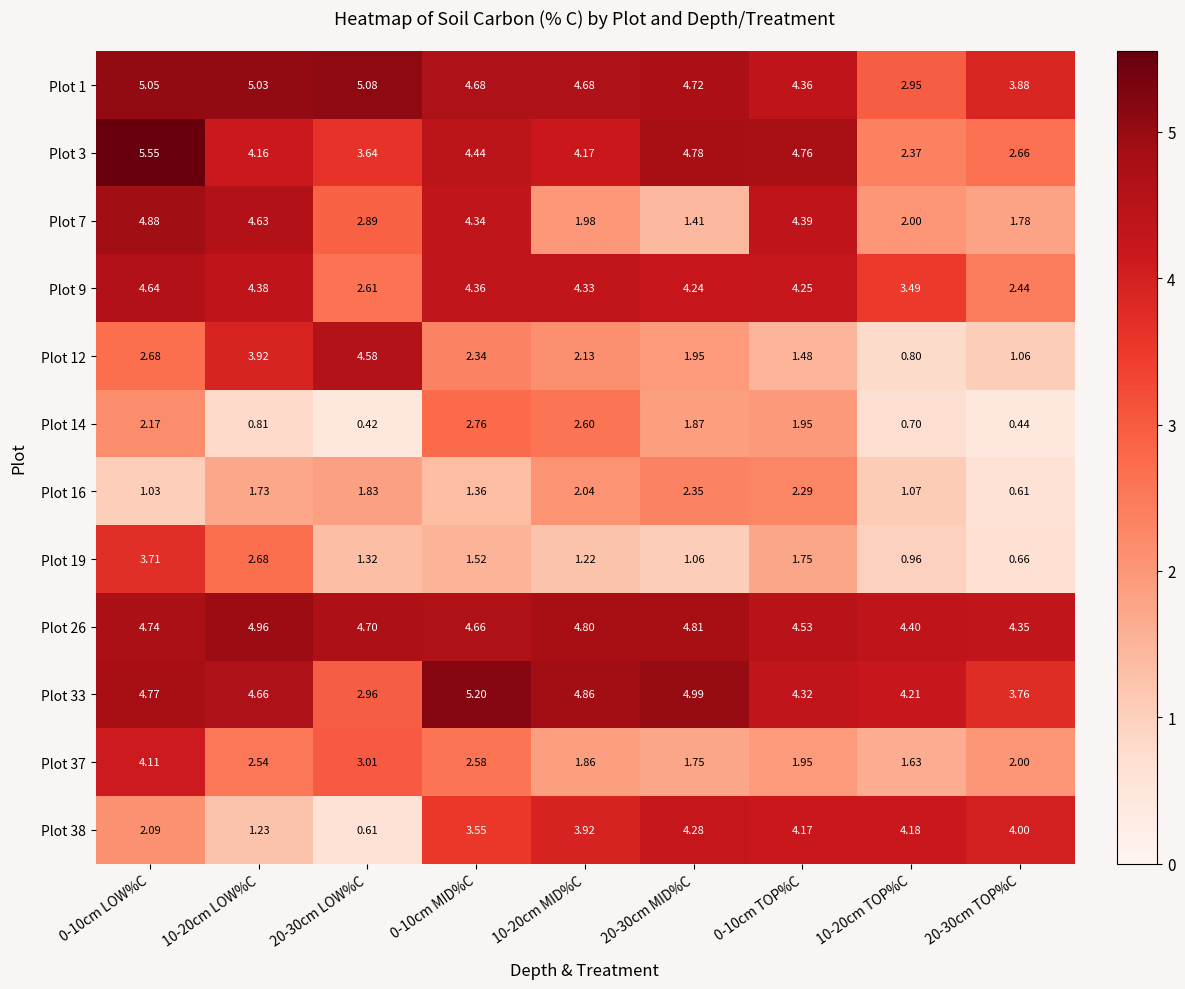

Is the value of Plot 16 at 0-10cm MID%C greater than the value of Plot 7 at 0-10cm MID%C?

No